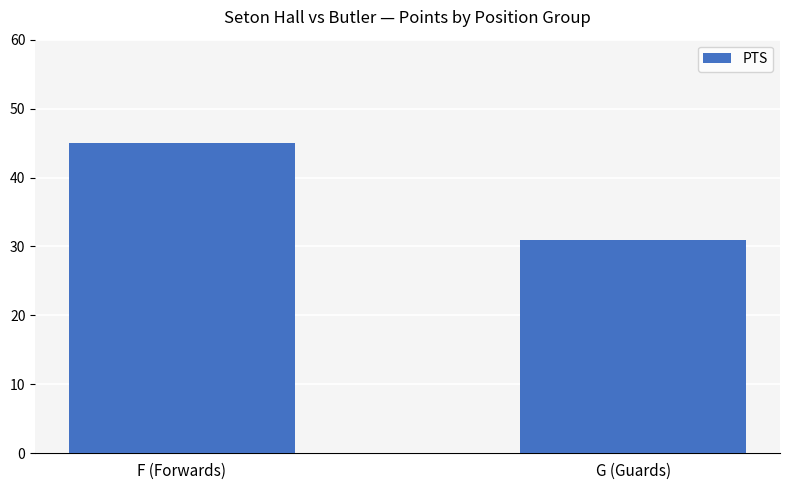

Rank the categories by value from lowest to highest.

G (Guards), F (Forwards)